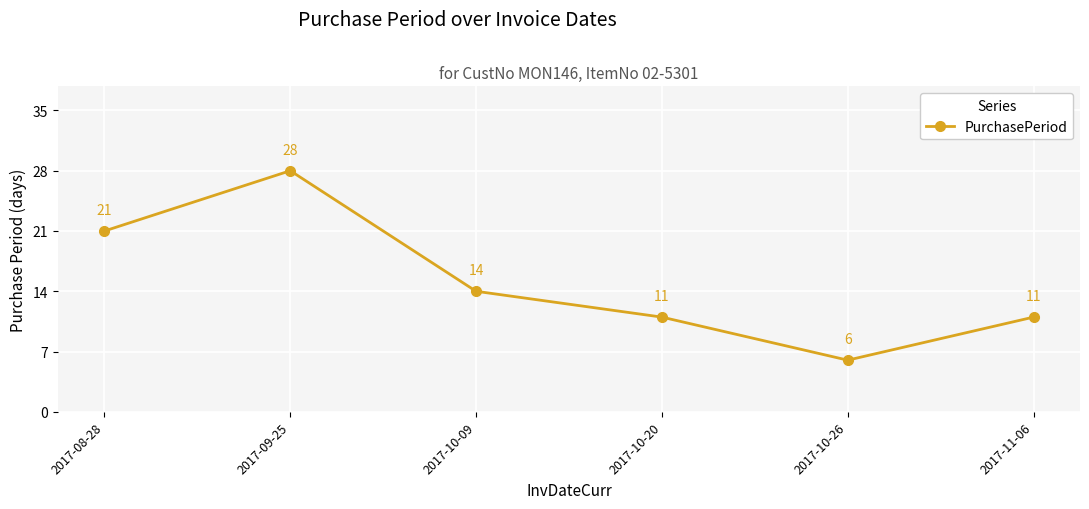

What is the greatest value displayed?

28